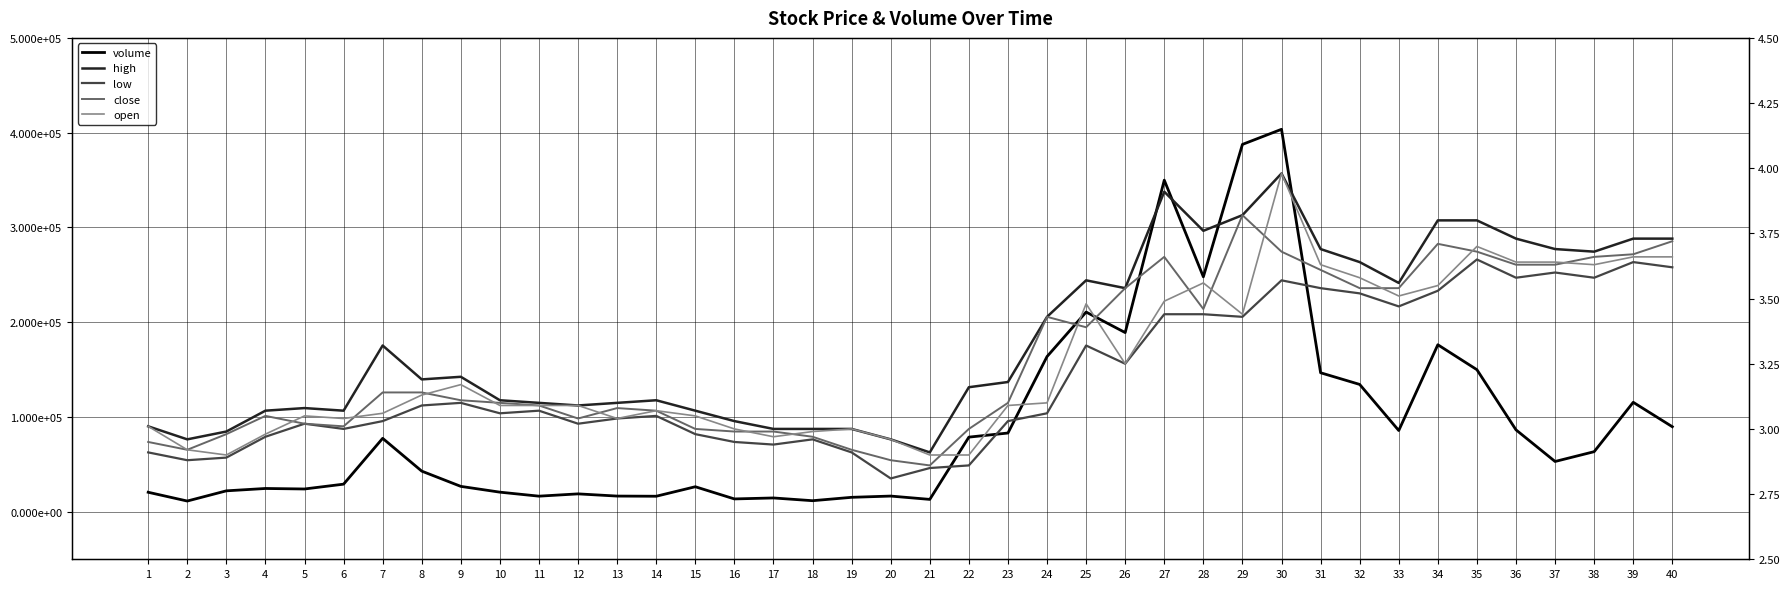

In close, how many points are lower than both neighbors (excluding endpoints)?

6